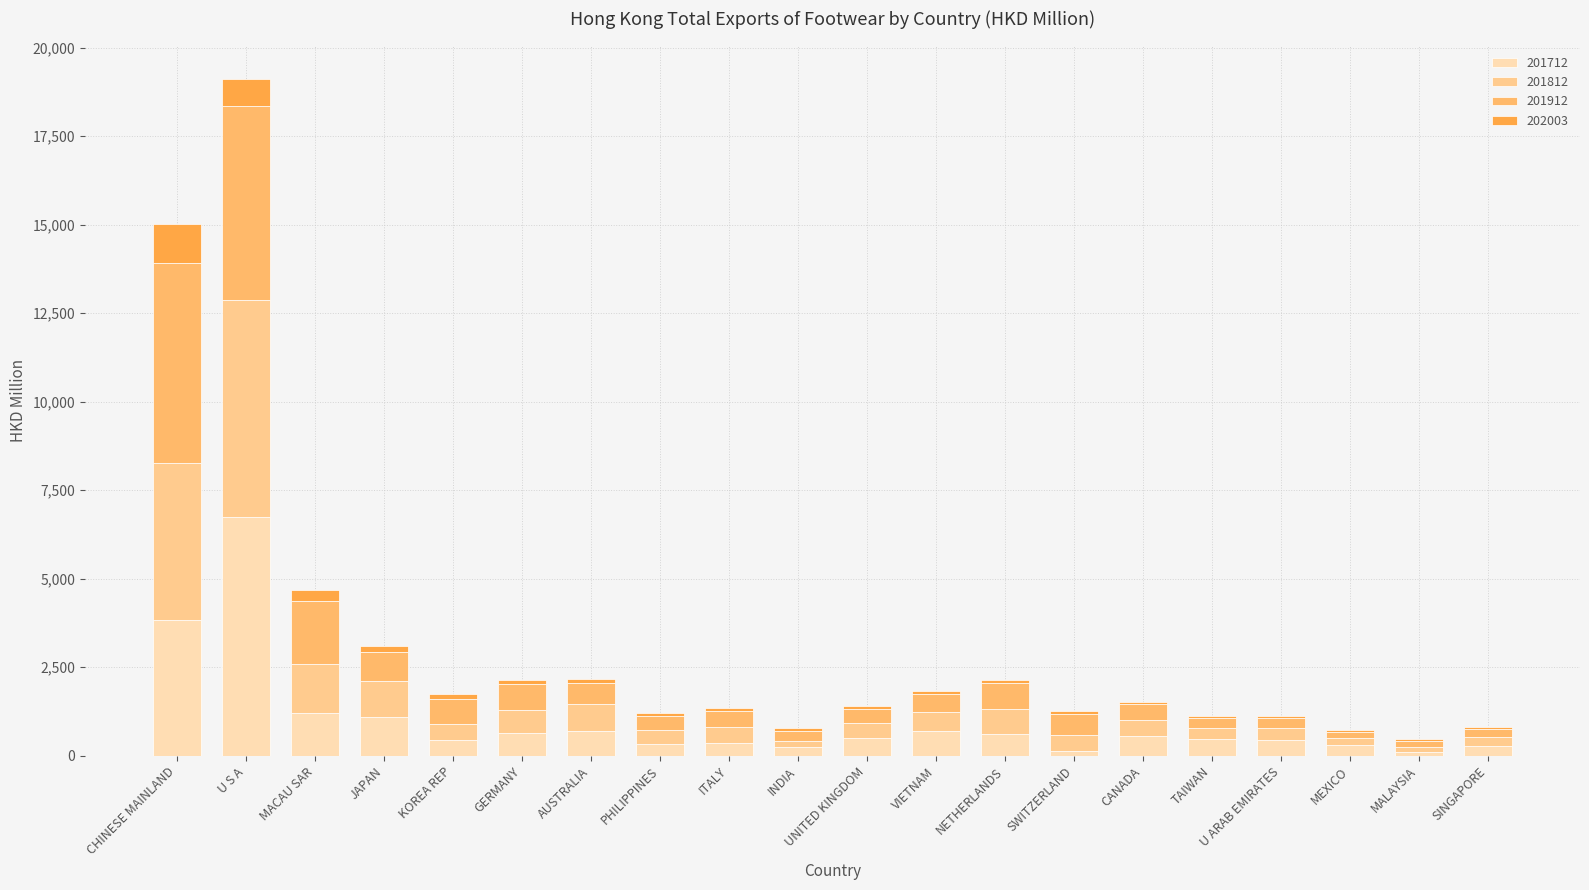

How many data points does each series have?

20